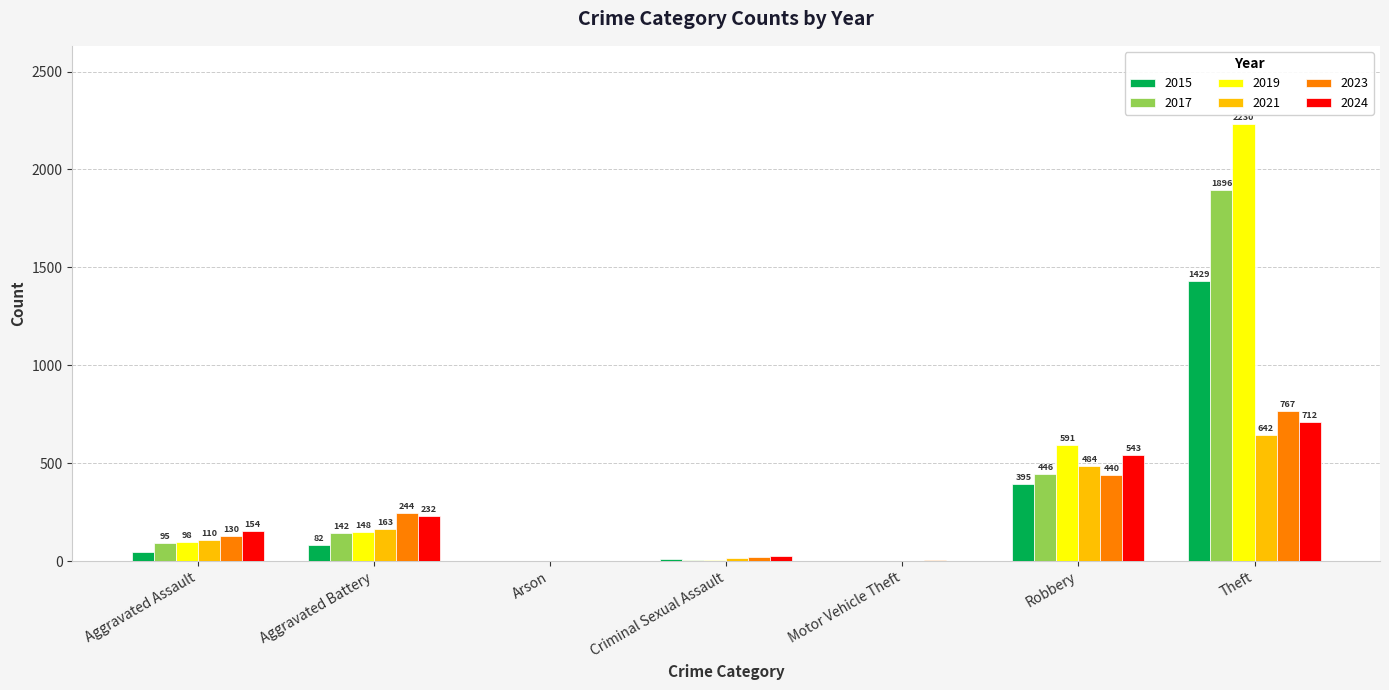

What is the average value of the 2015 series?

281